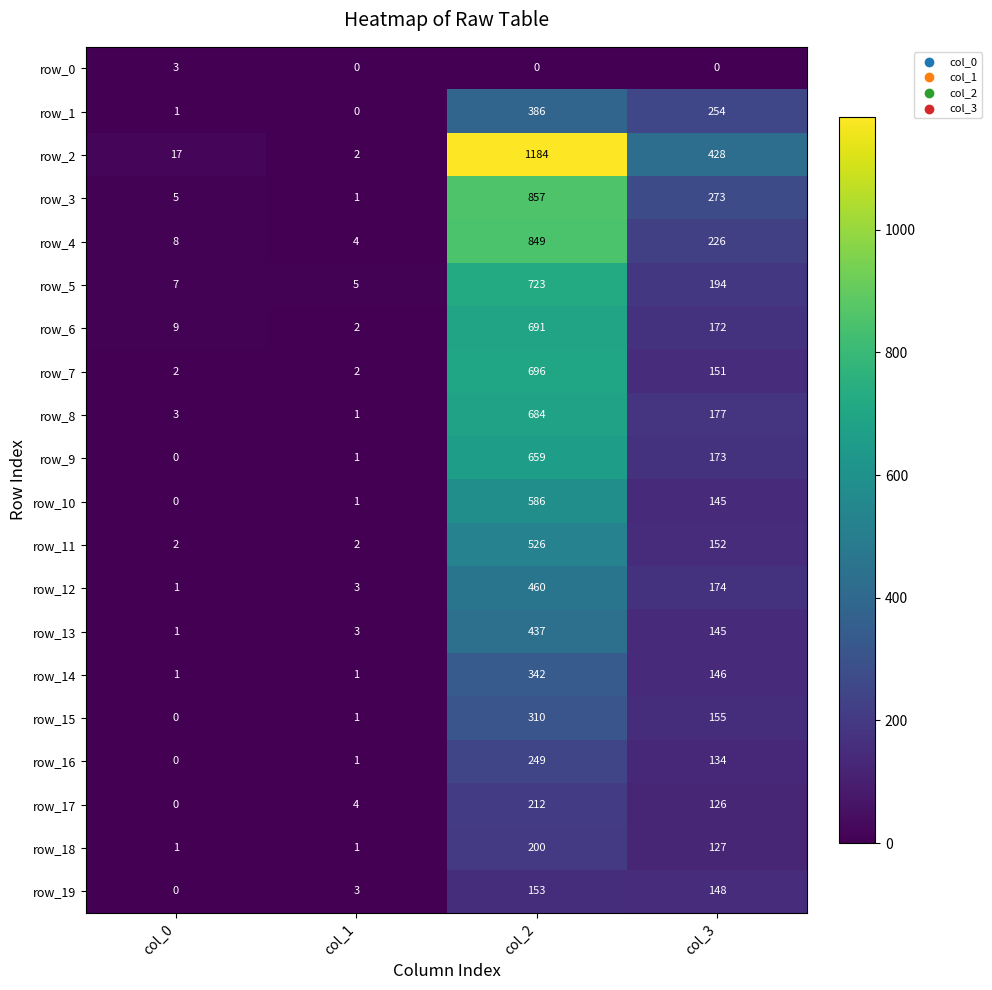

Which series has the largest total across all categories?

row_2